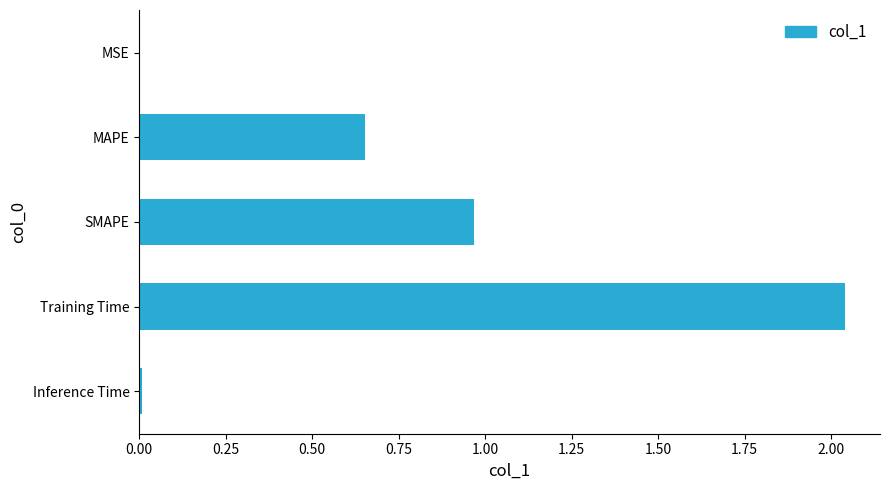

What is the sum of all values?

3.7